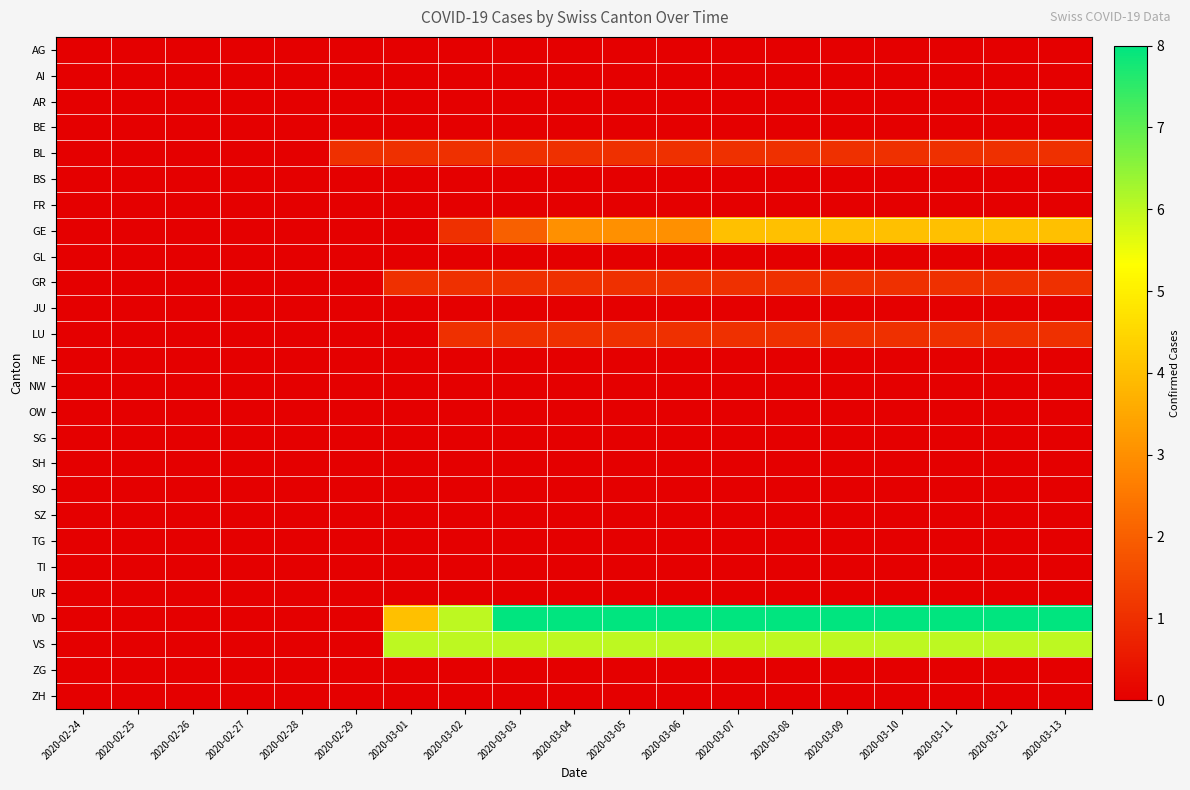

How many distinct data groups are displayed?

26